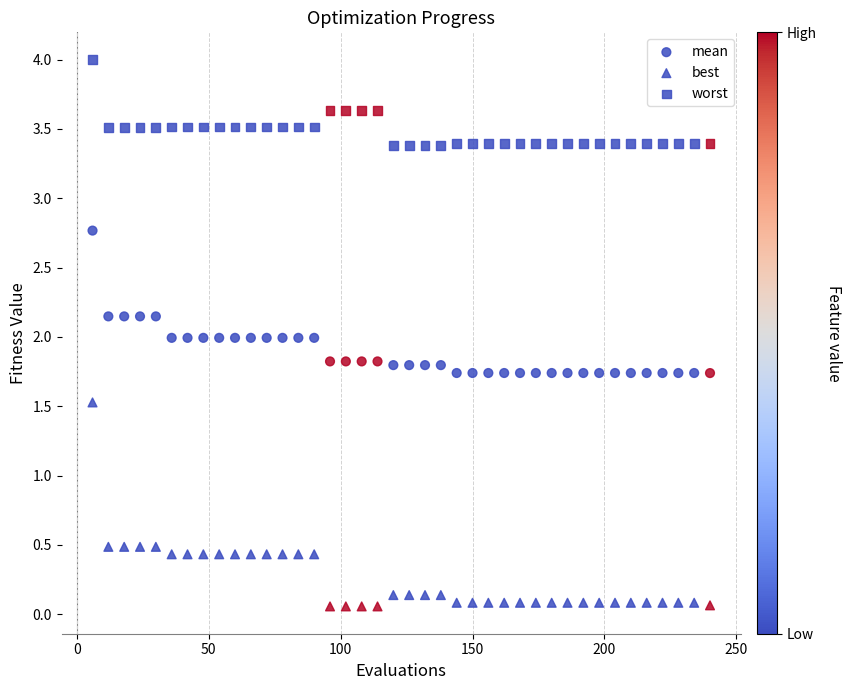

How many points are shown in the scatter plot?

120